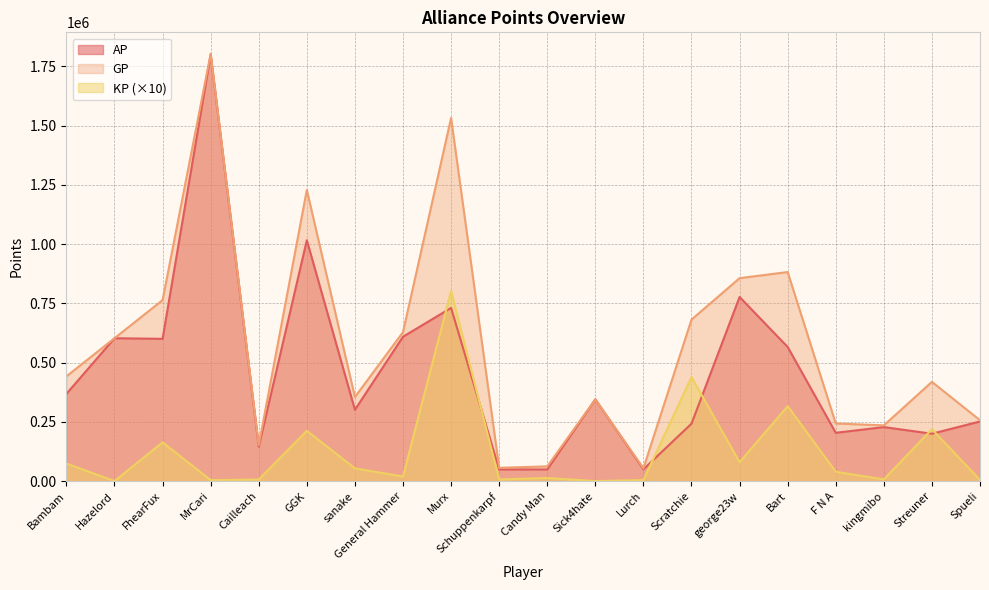

At how many categories does at least one series exceed 1686377?

1